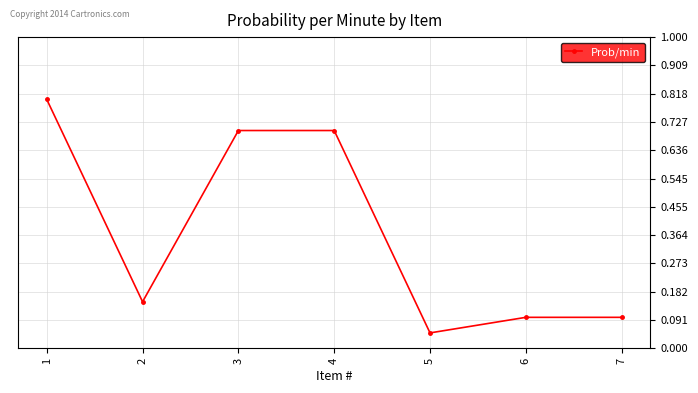

Where is the first local minimum?

2